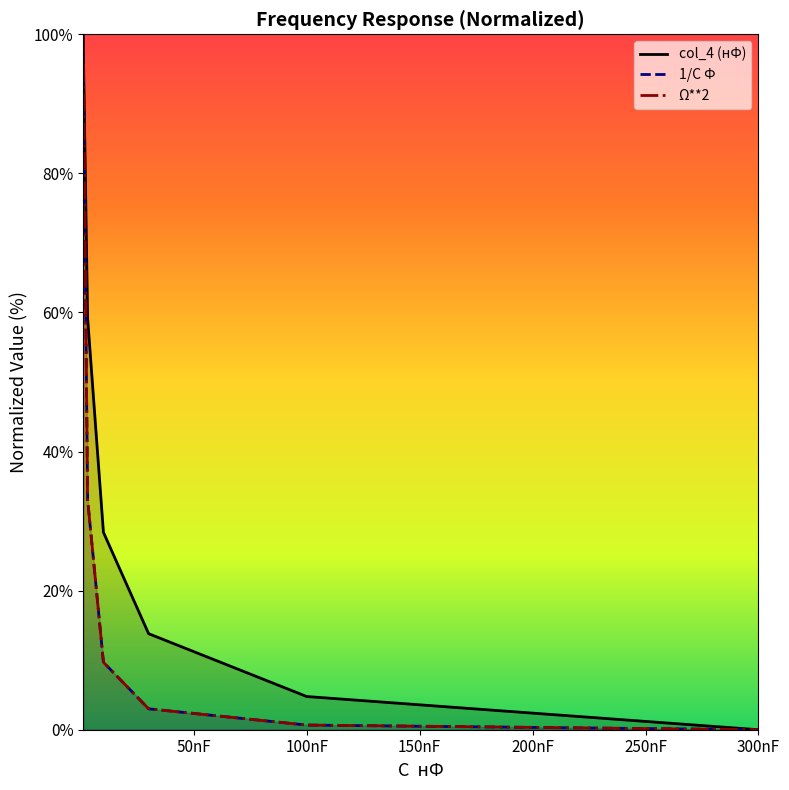

Which category has the lowest value in the col_4 (нФ) series?

300nF